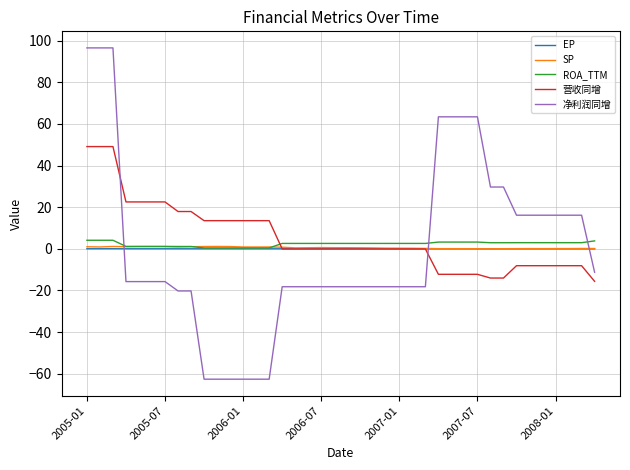

Which series has the largest range (max minus min)?

净利润同增